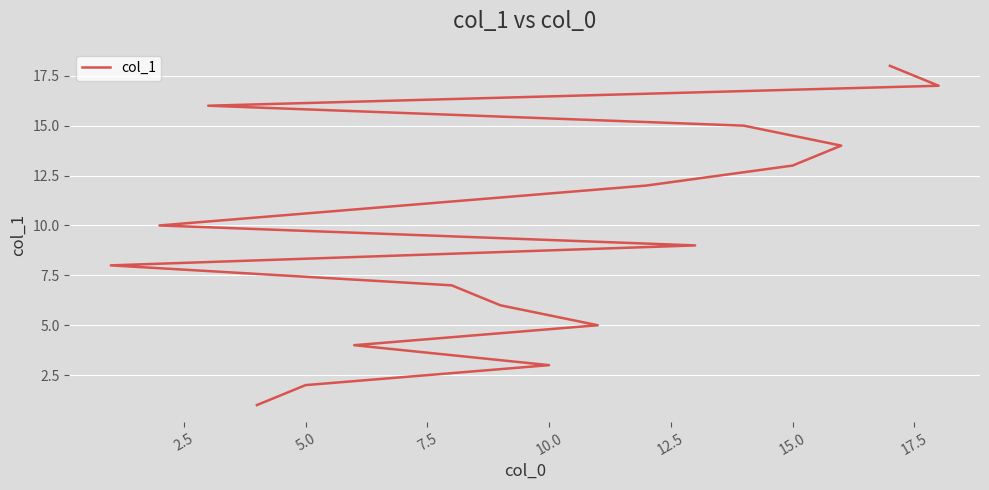

What is the difference between the maximum and second lowest values?

16